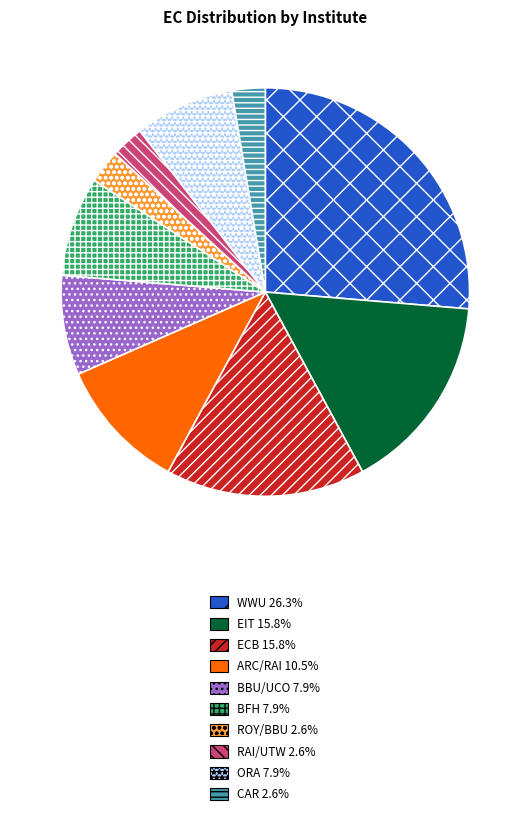

How many segments does this pie chart have?

10